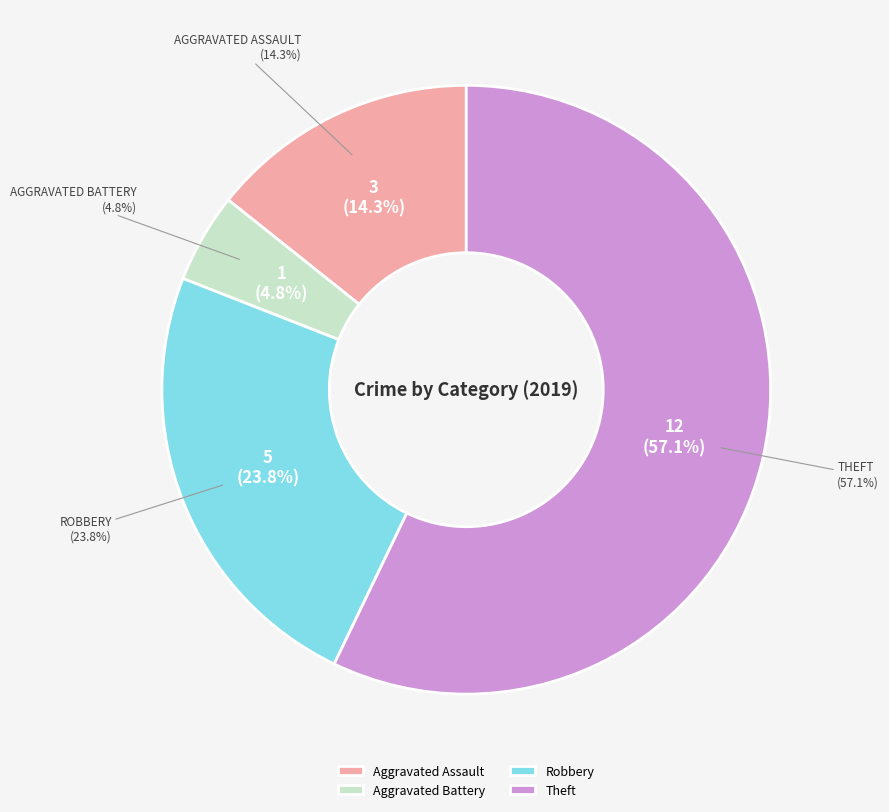

Is Theft the majority of the pie?

Yes